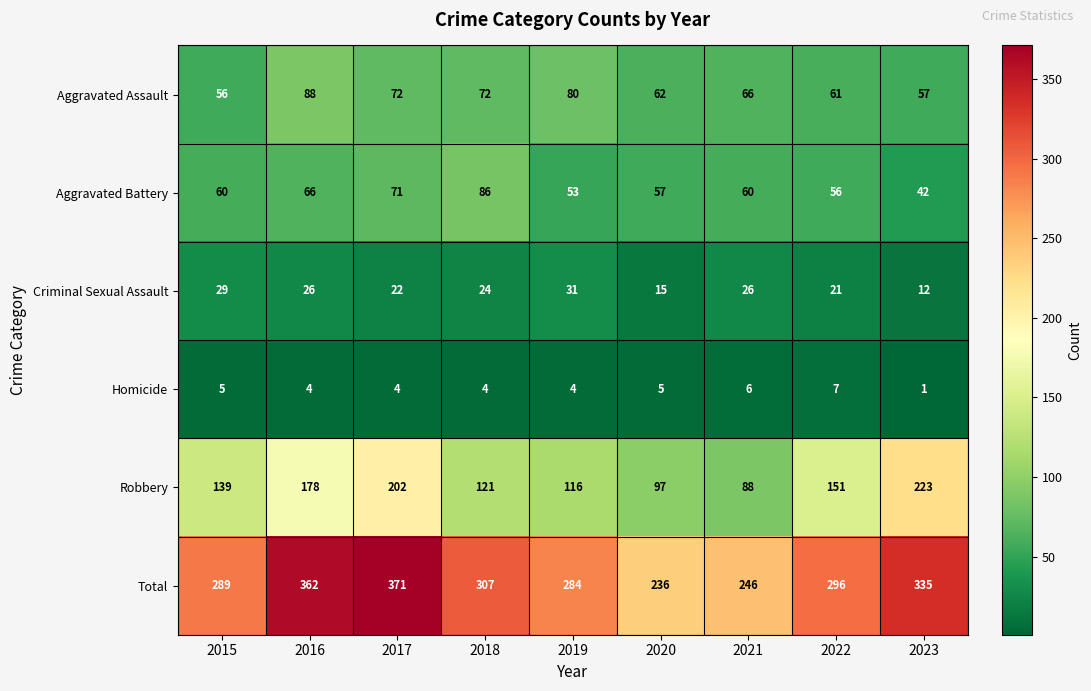

What is the greatest value displayed?

371